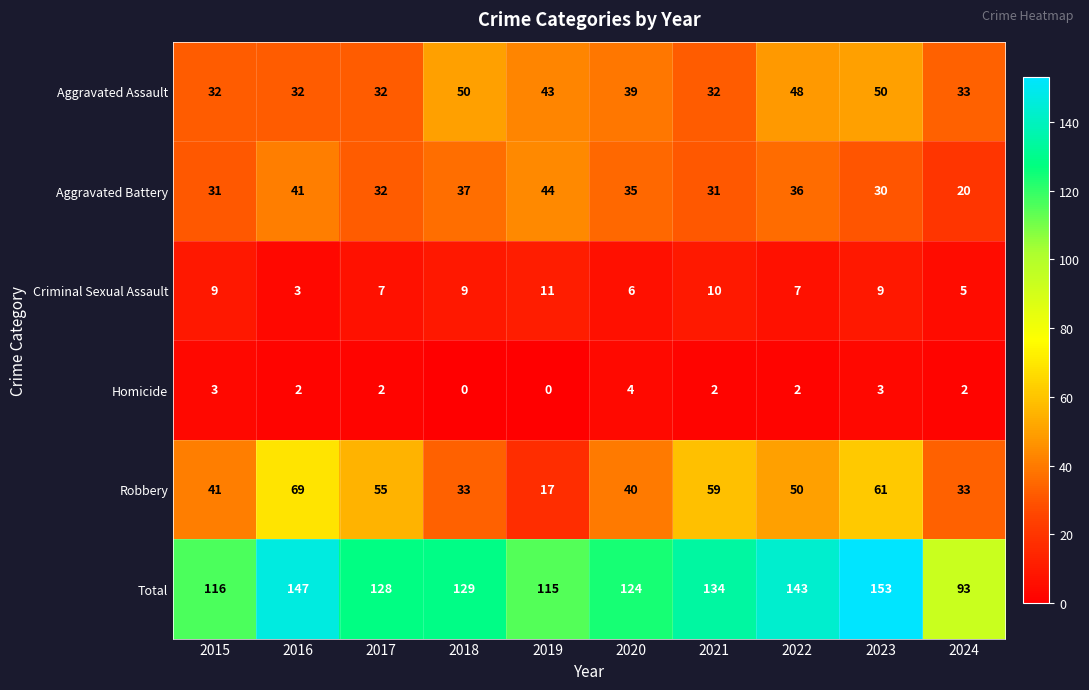

At which label is Total closest to 123?

2020